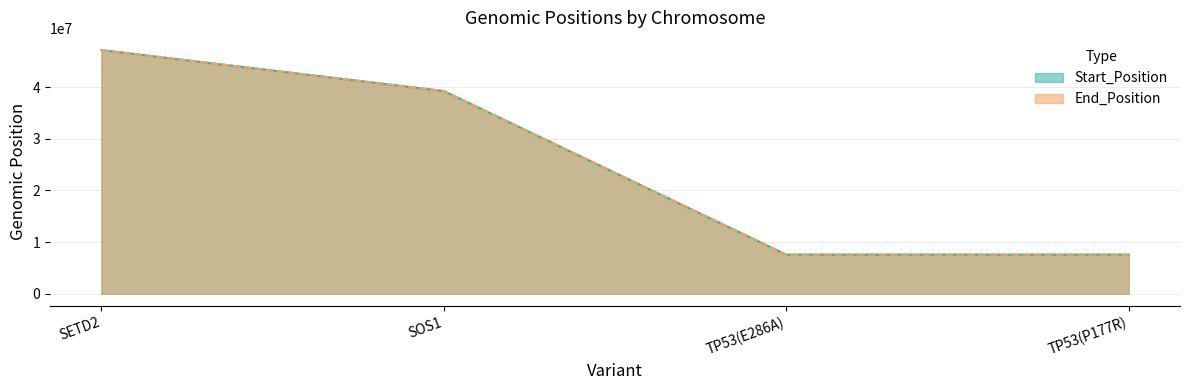

Does the chart have visible grid lines?

Yes